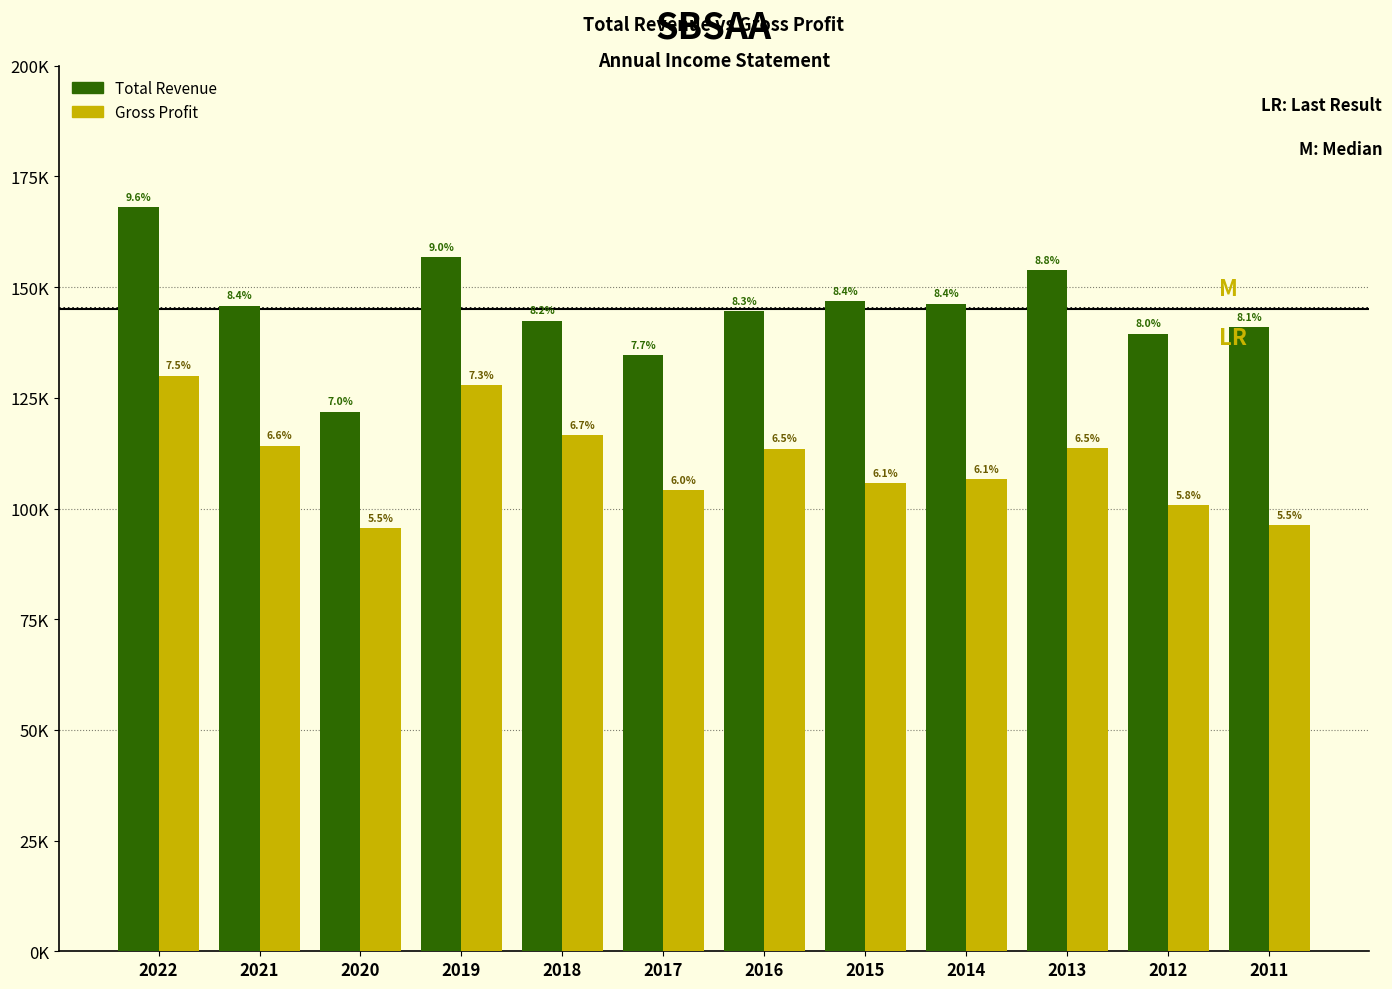

Are the bars grouped side by side (vs. stacked)?

Yes